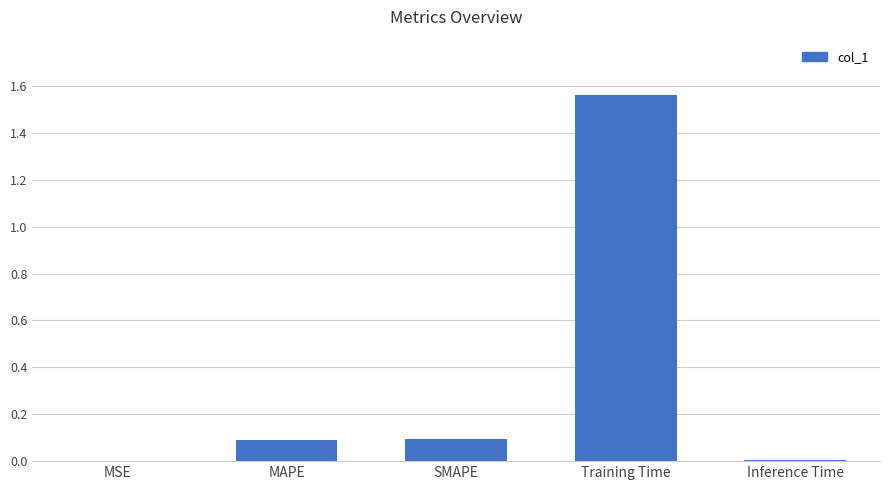

Which category has the highest value across all series?

Training Time